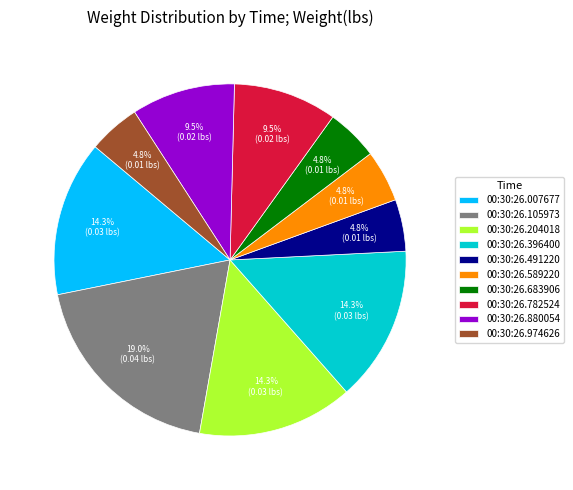

How many slices are in this pie chart?

10